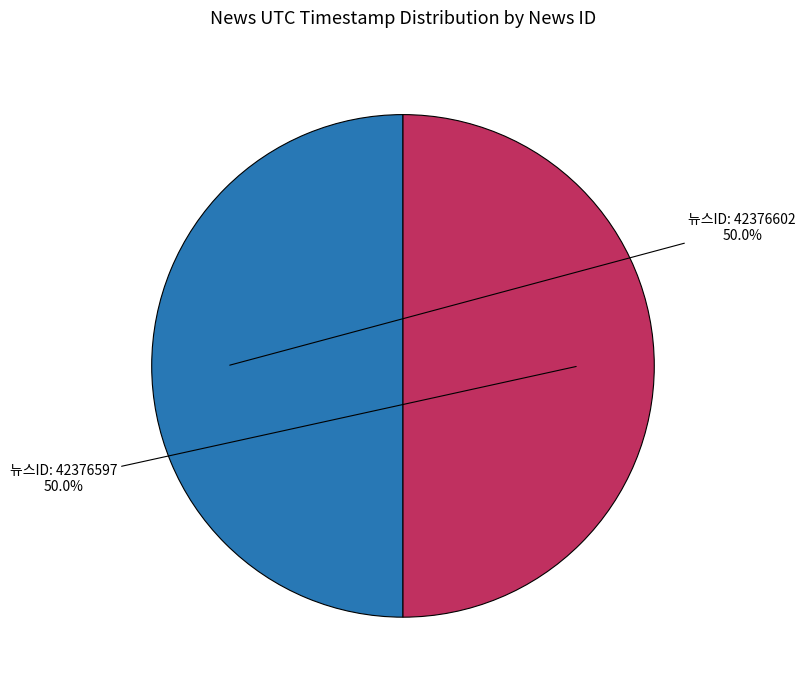

How many segments does this pie chart have?

2